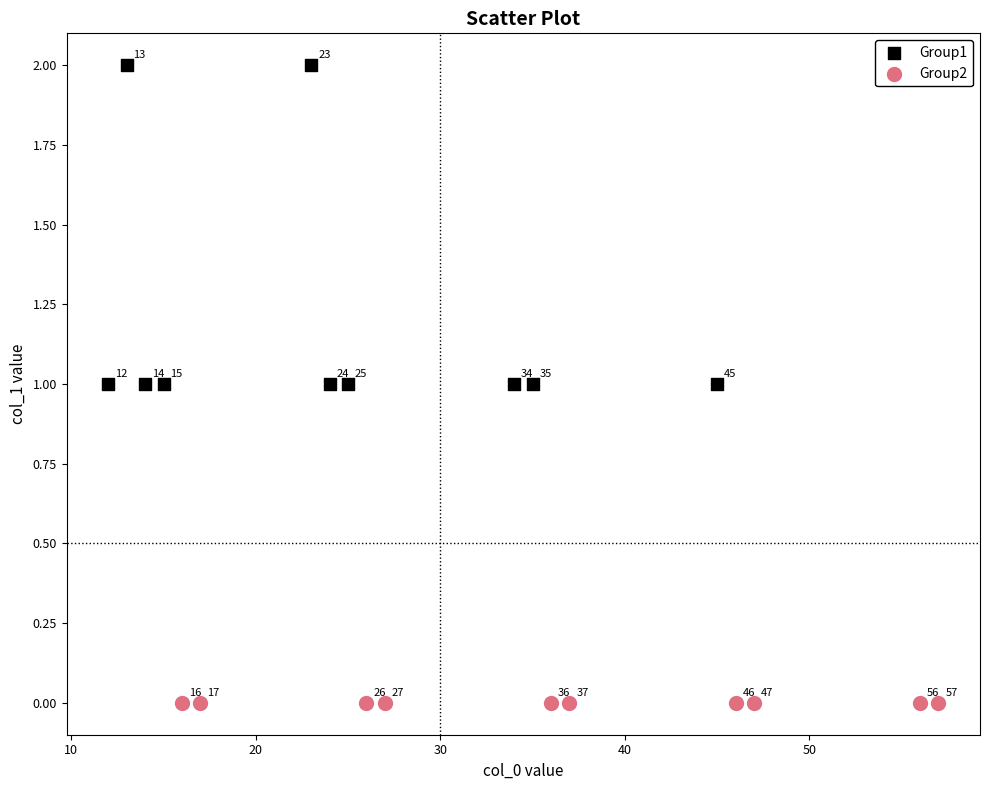

Which series contains the highest Y value?

Group1